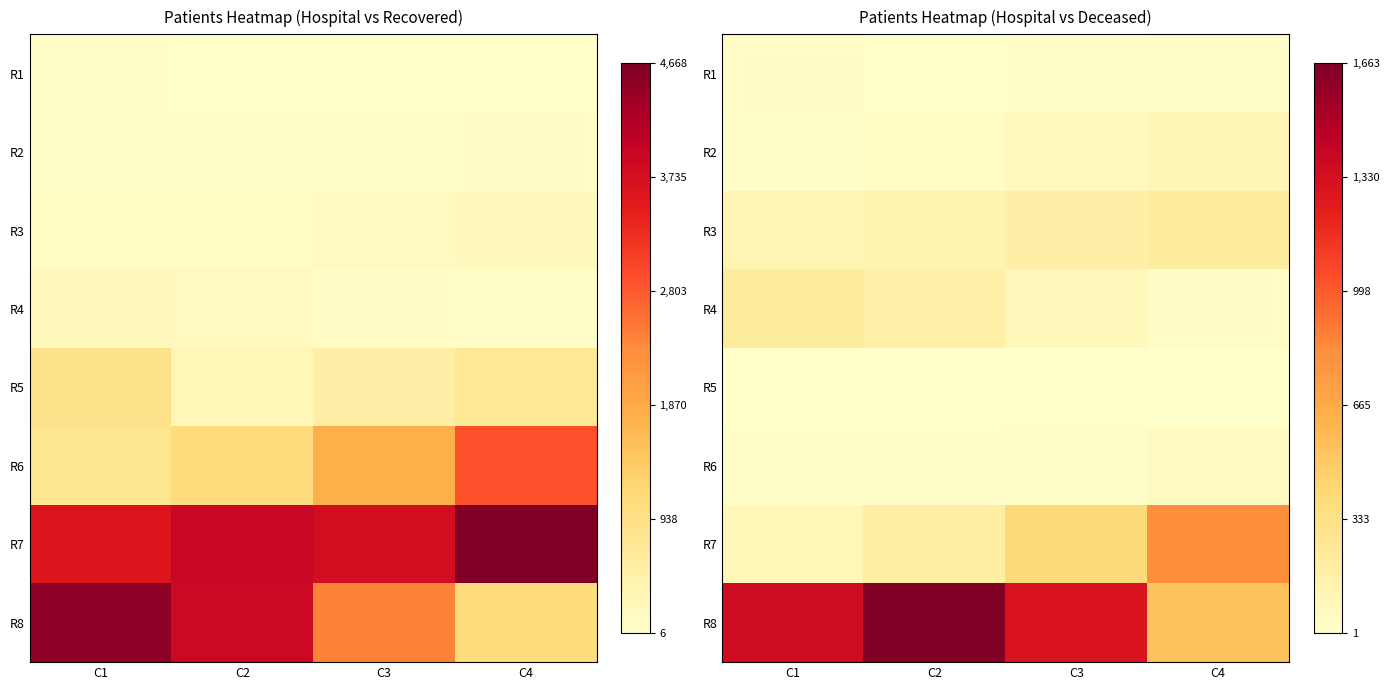

Is the value of R7 at C4 greater than the value of R3 at C2?

Yes